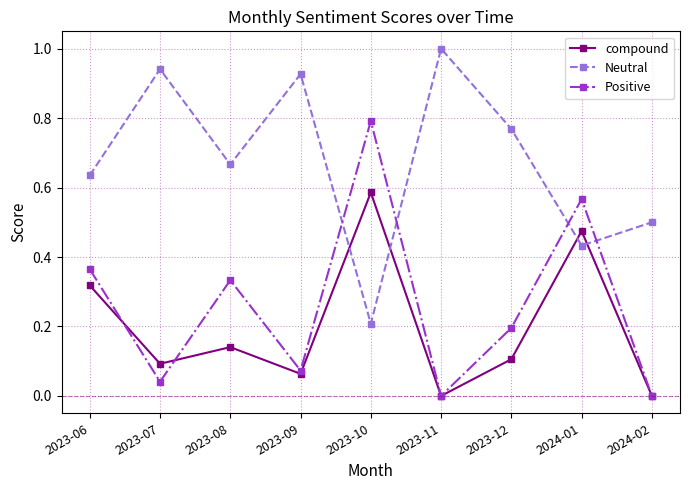

Which series changed the most between 2023-08 and 2024-01?

compound